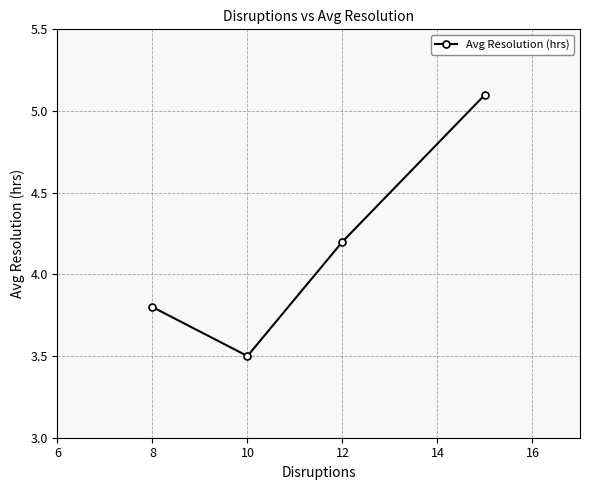

How many lines are shown in the chart?

1